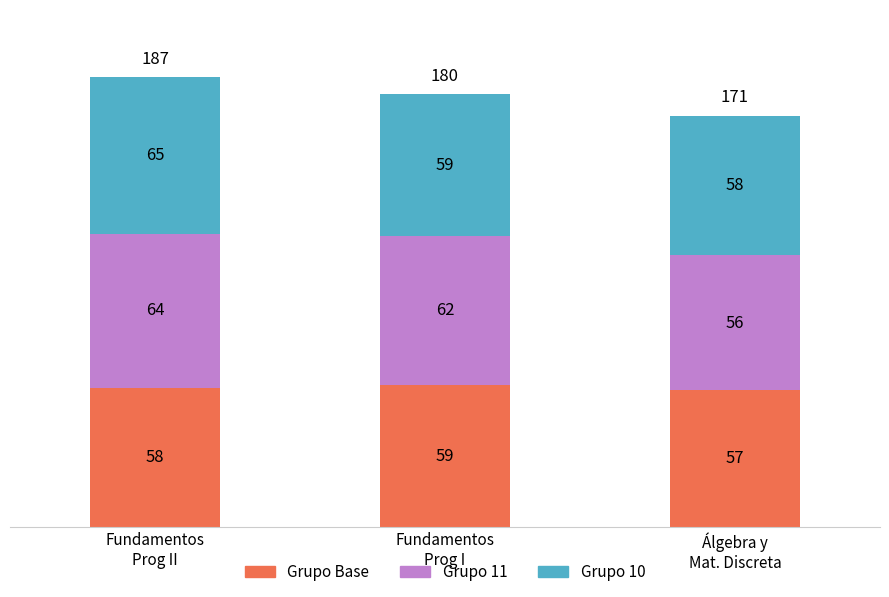

Reading left to right, transcribe the values for Grupo Base.

58	59	57